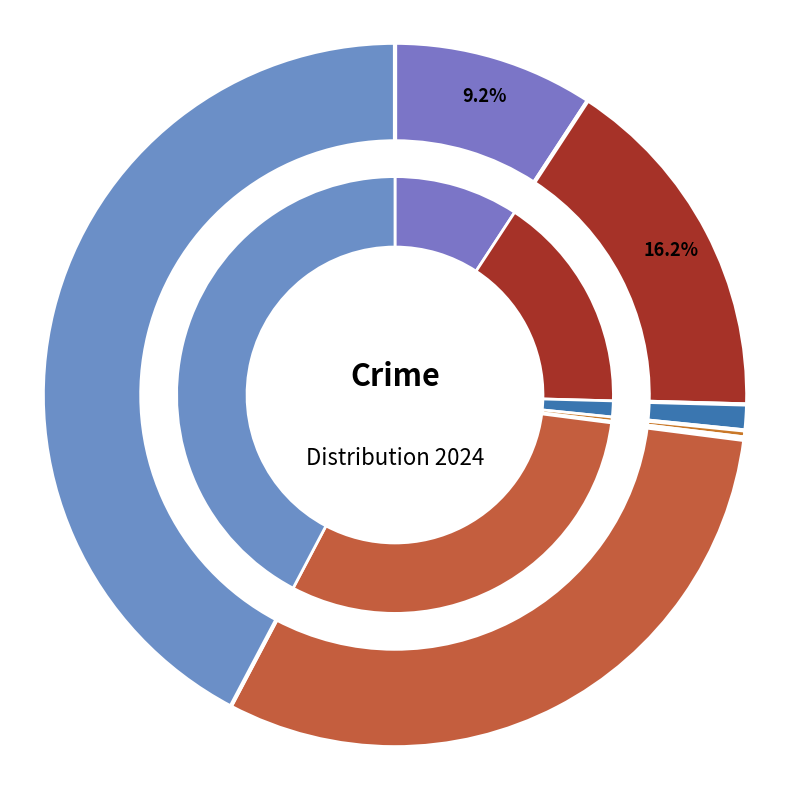

Is it true that Robbery is 37% of the pie?

False